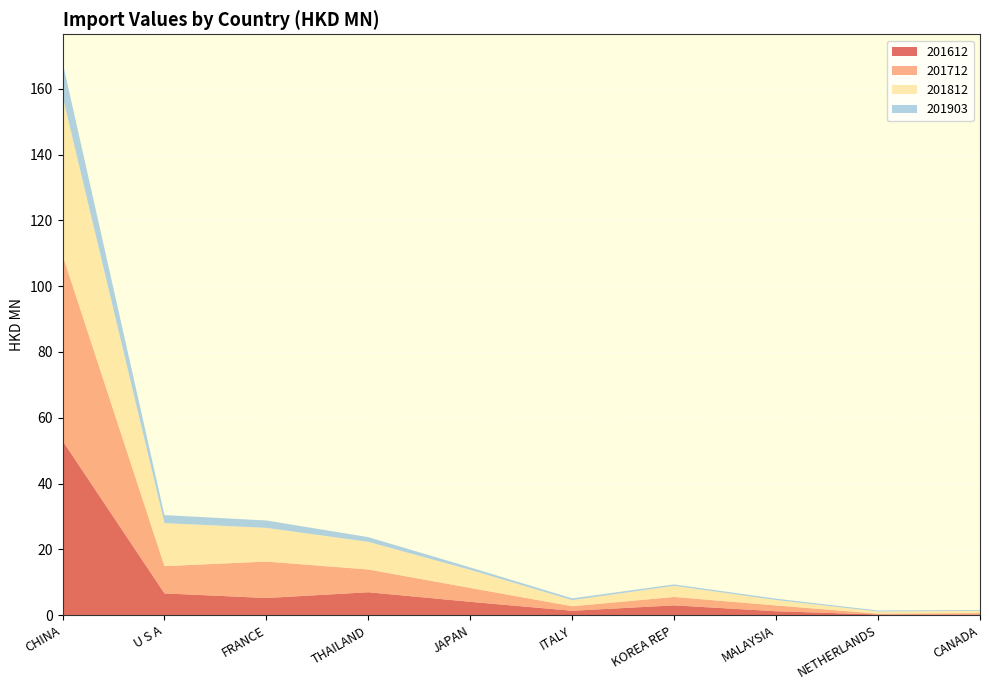

Reading right to left, extract all data points from this chart.

201612: CANADA=0.2	NETHERLANDS=0.2	MALAYSIA=1.2	KOREA REP=3.0	ITALY=1.3	JAPAN=4.1	THAILAND=7.0	FRANCE=5.2	U S A=6.6	CHINA=53.0
201712: CANADA=0.4	NETHERLANDS=0.3	MALAYSIA=1.8	KOREA REP=2.5	ITALY=1.4	JAPAN=4.2	THAILAND=6.9	FRANCE=11.1	U S A=8.3	CHINA=56.5
201812: CANADA=0.7	NETHERLANDS=0.6	MALAYSIA=1.6	KOREA REP=3.4	ITALY=1.9	JAPAN=5.5	THAILAND=8.4	FRANCE=10.2	U S A=13.1	CHINA=48.3
201903: CANADA=0.2	NETHERLANDS=0.3	MALAYSIA=0.4	KOREA REP=0.4	ITALY=0.6	JAPAN=0.7	THAILAND=1.4	FRANCE=2.2	U S A=2.4	CHINA=10.4